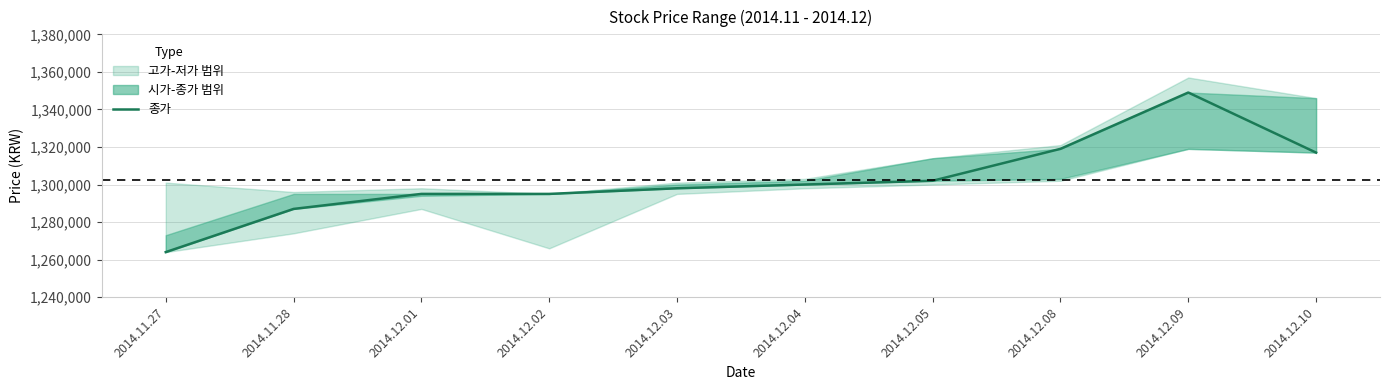

What is the label of the 6th point from the right?

2014.12.03